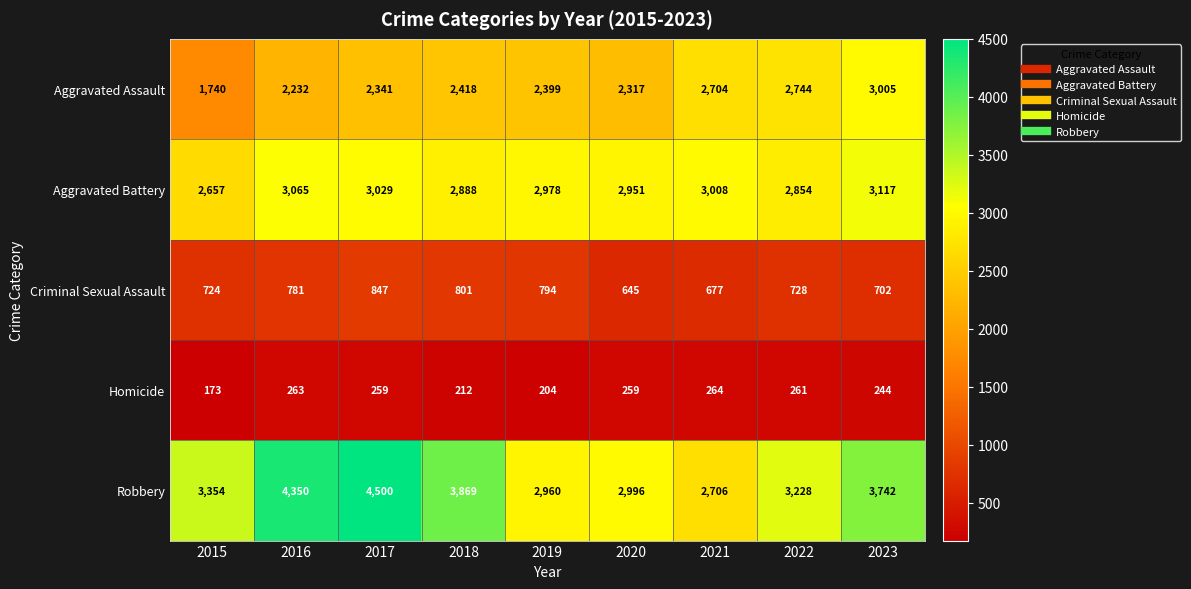

List the series in order of their peak value, highest first.

Robbery, Aggravated Battery, Aggravated Assault, Criminal Sexual Assault, Homicide